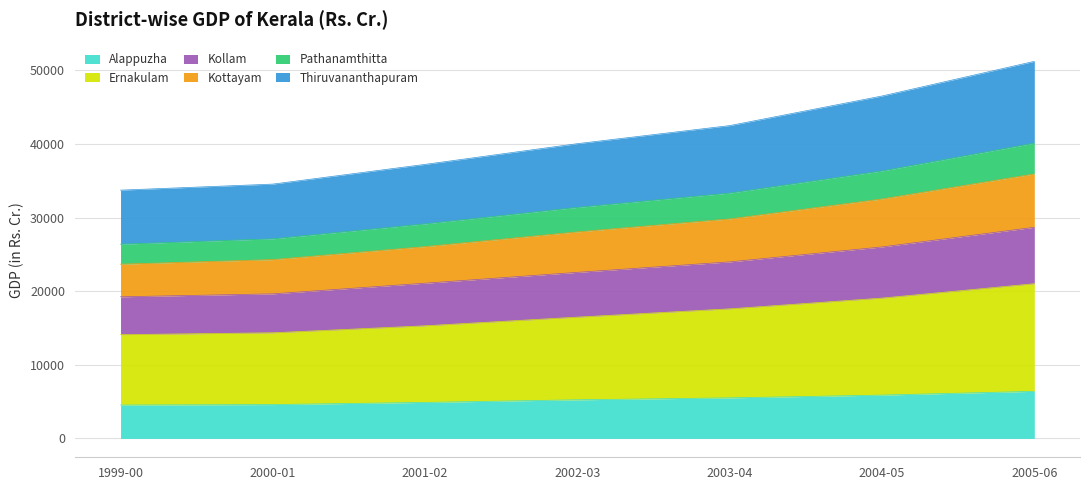

Which category has the highest value in the Kottayam series?

2005-06